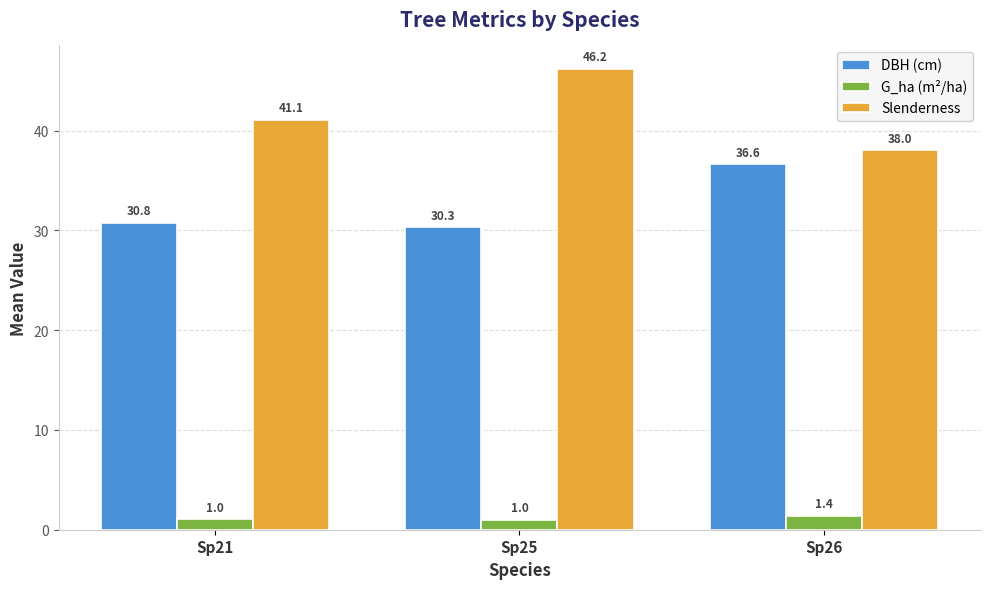

Which series has the largest range (max minus min)?

Slenderness